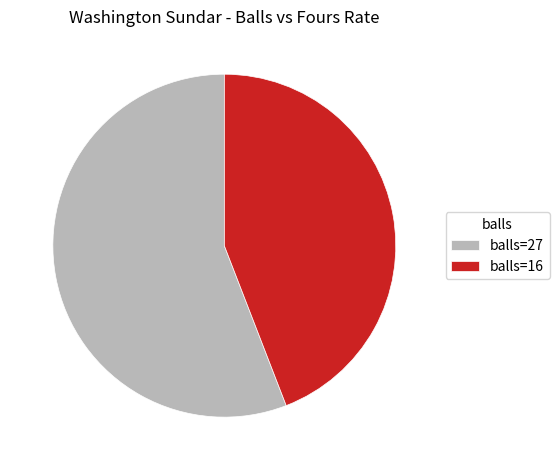

Is there any slice that represents more than half of the pie?

Yes